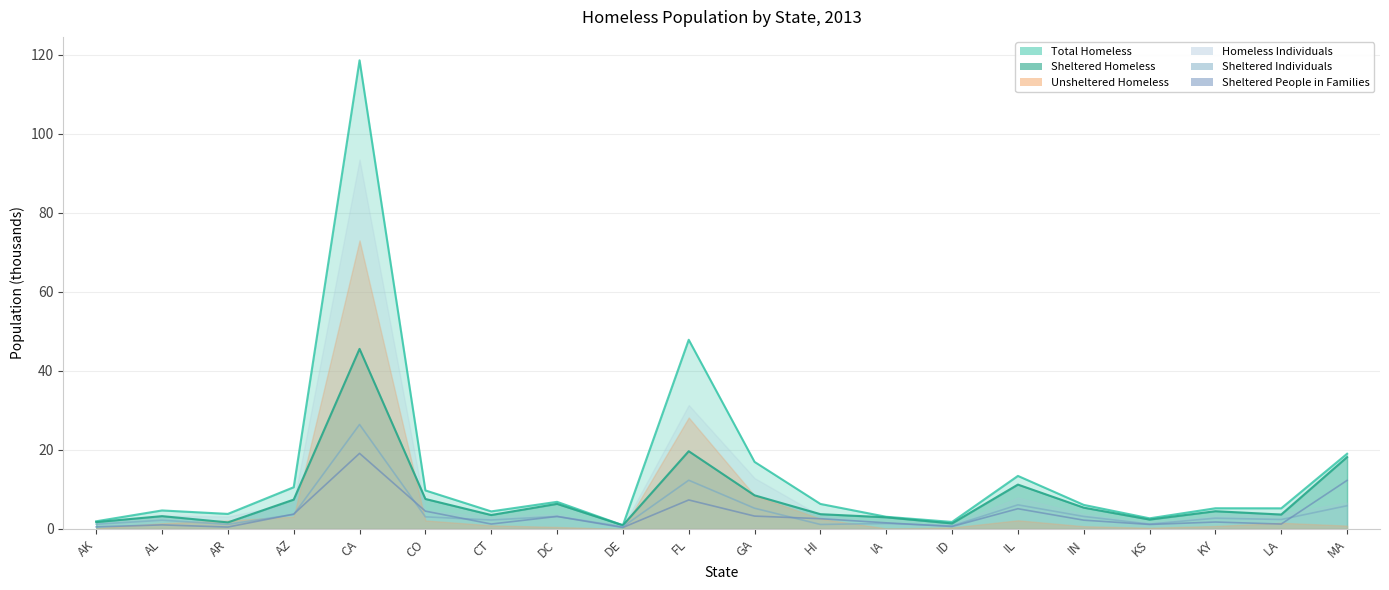

Which series changed the most between CO and CT?

Total Homeless